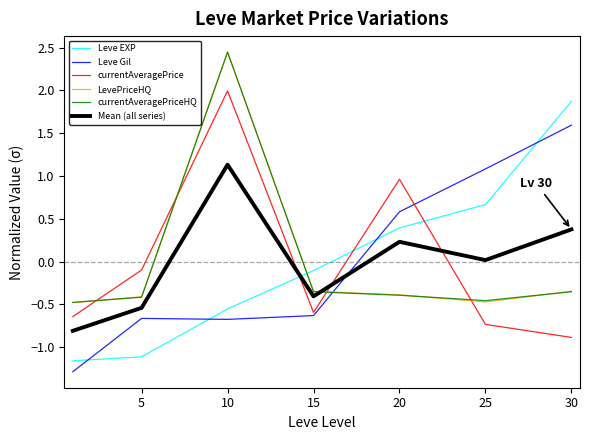

True or false: Leve Gil and Mean (all series) cross at least once.

True